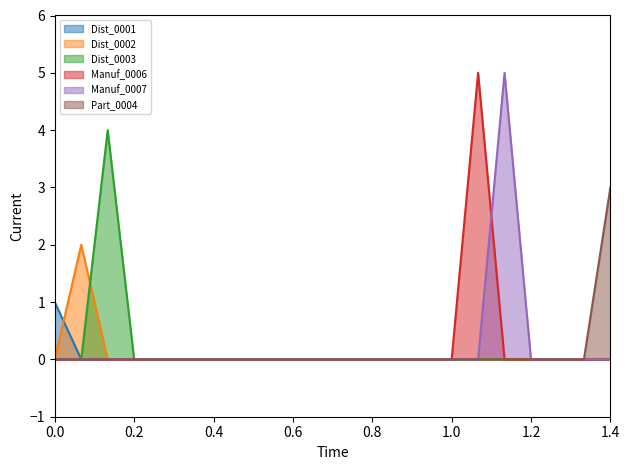

How many data points in Manuf_0007 are above 0?

1